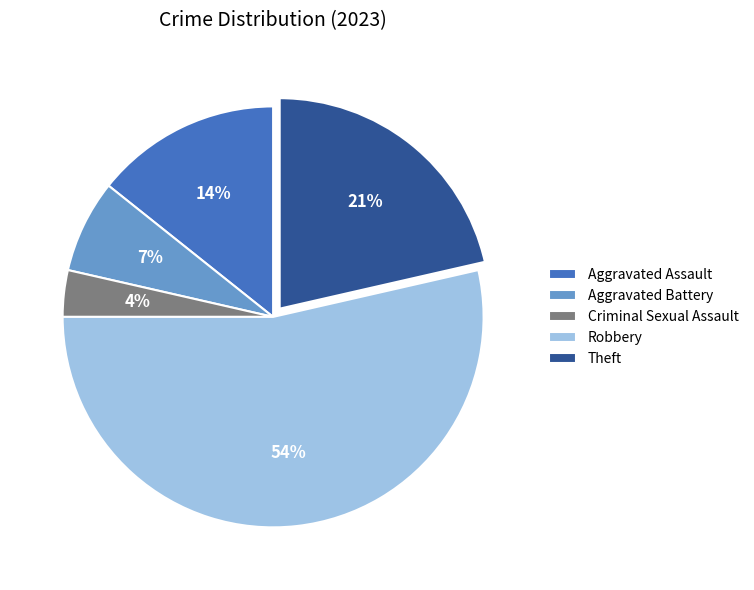

Rank the categories by value from lowest to highest.

Criminal Sexual Assault, Aggravated Battery, Aggravated Assault, Theft, Robbery